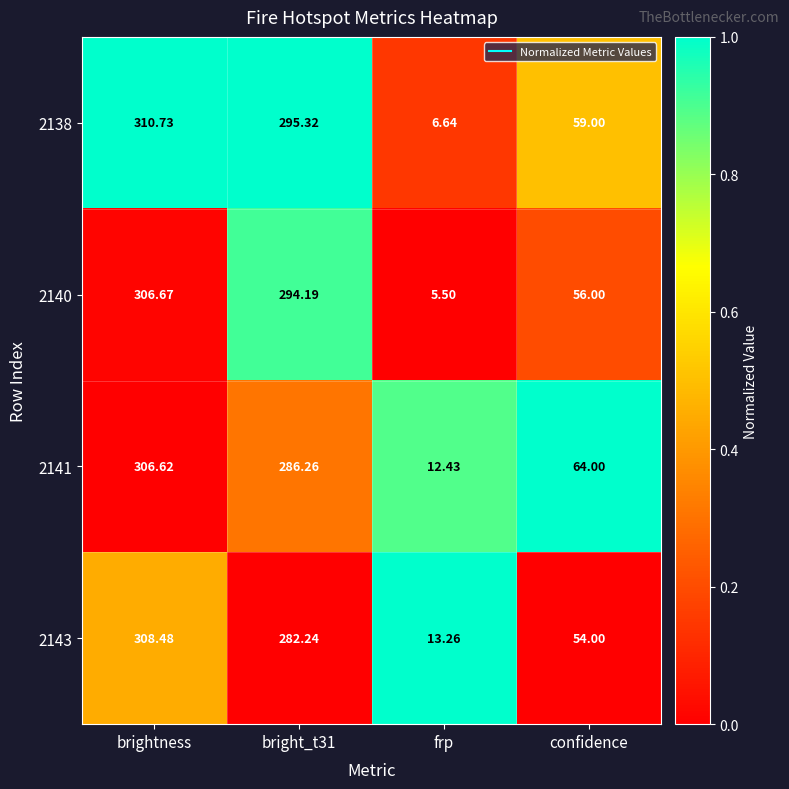

At bright_t31, list the series in order from smallest to largest.

2143, 2141, 2140, 2138